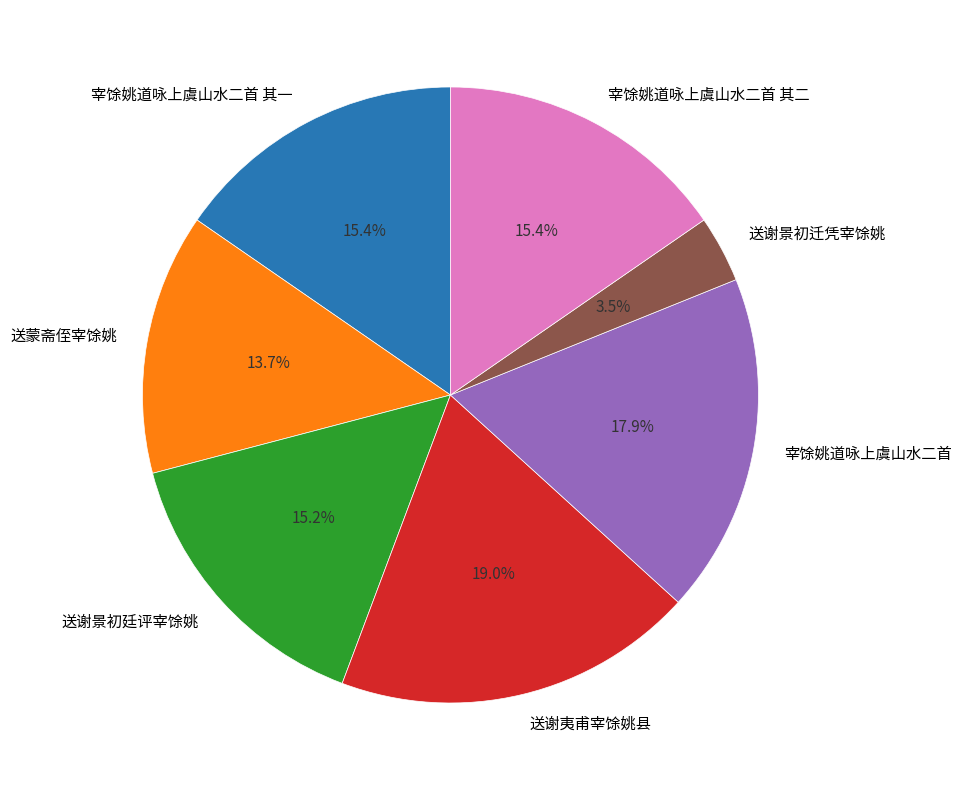

How many slices are in this pie chart?

7